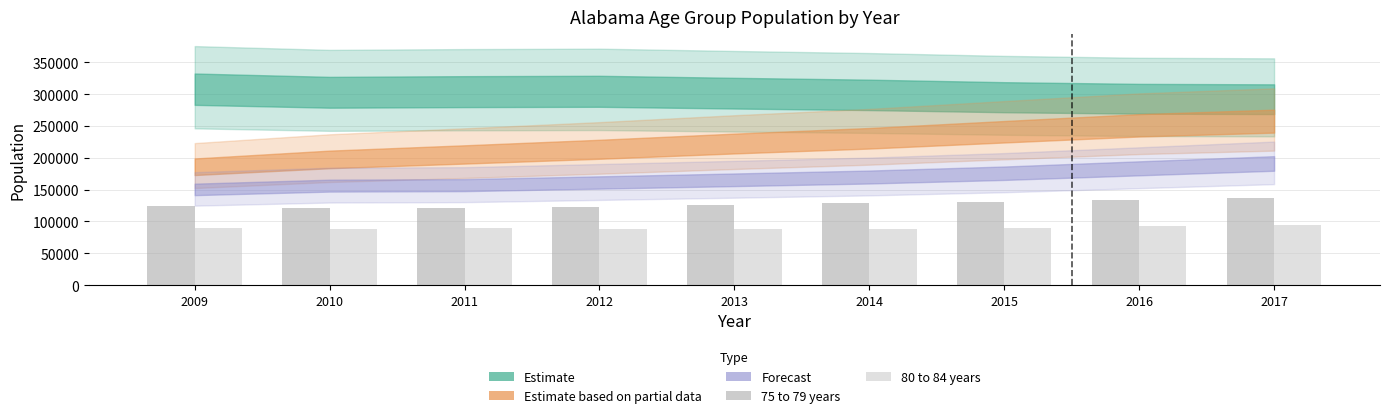

At how many categories does at least one series exceed 104771?

9